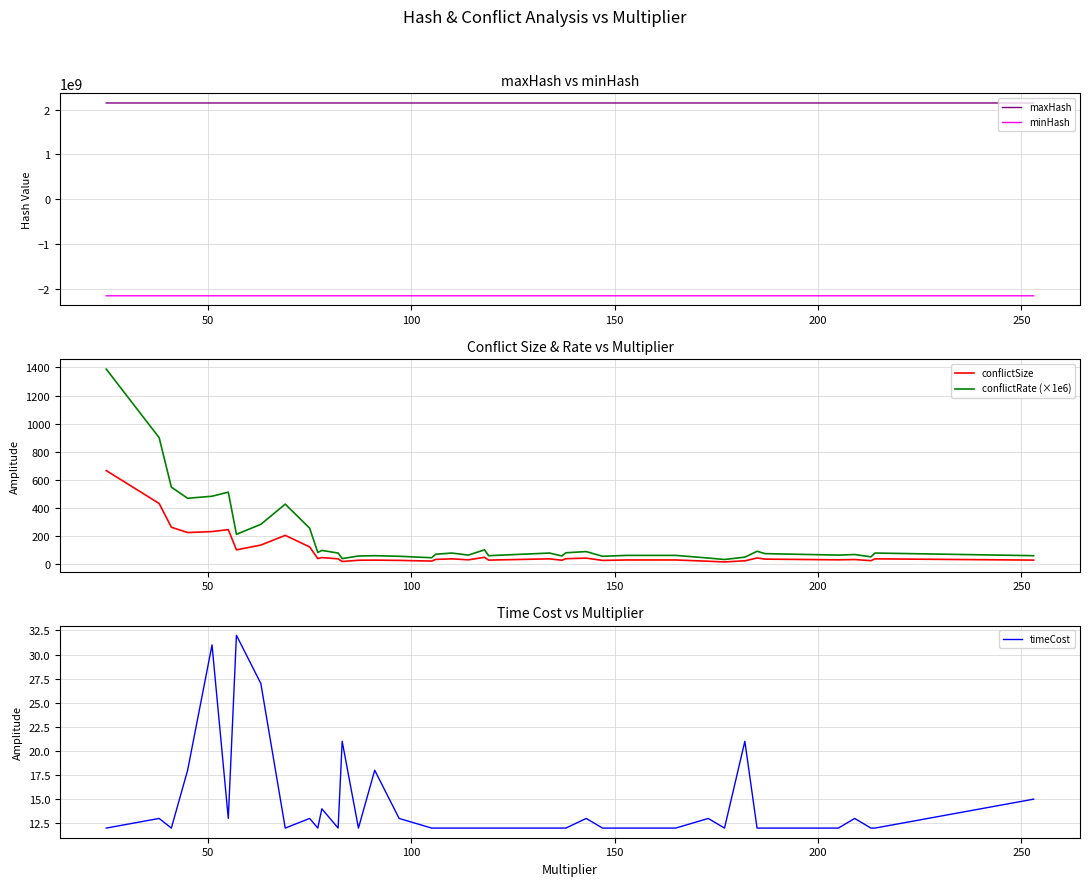

True or false: minHash and maxHash cross at least once.

False